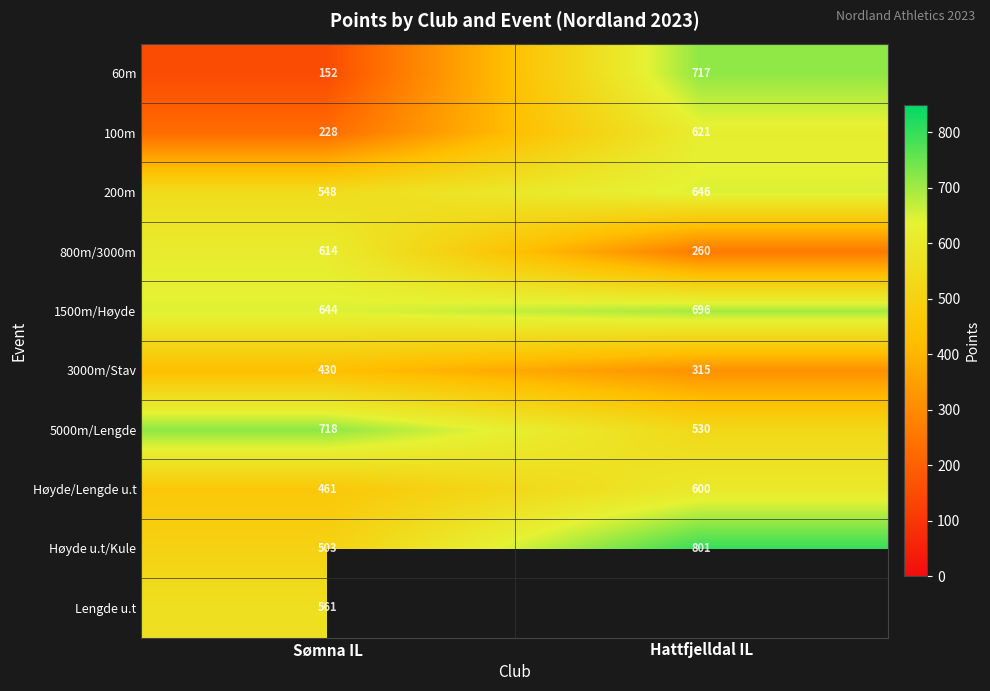

The value of 60m at Sømna IL is 237. True or false?

False